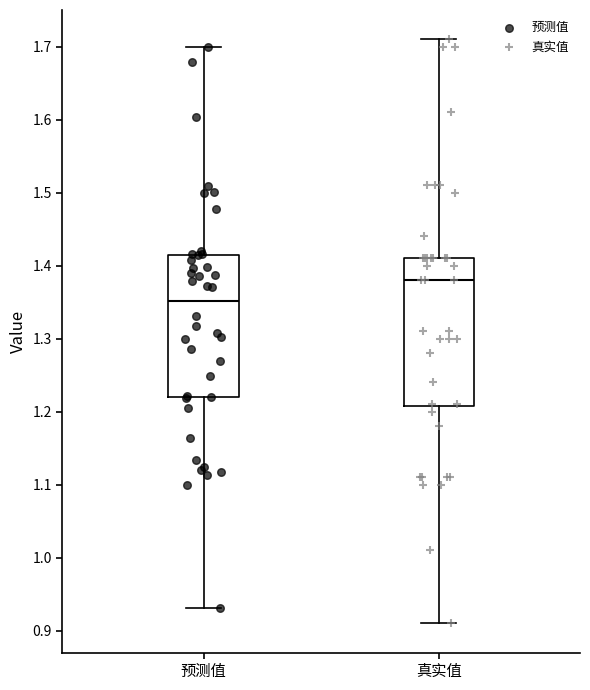

Where does the lower whisker of the box for 真实值 end on the y-axis? The values are not printed on the chart, so give them approximately, as read against the axis.

0.91